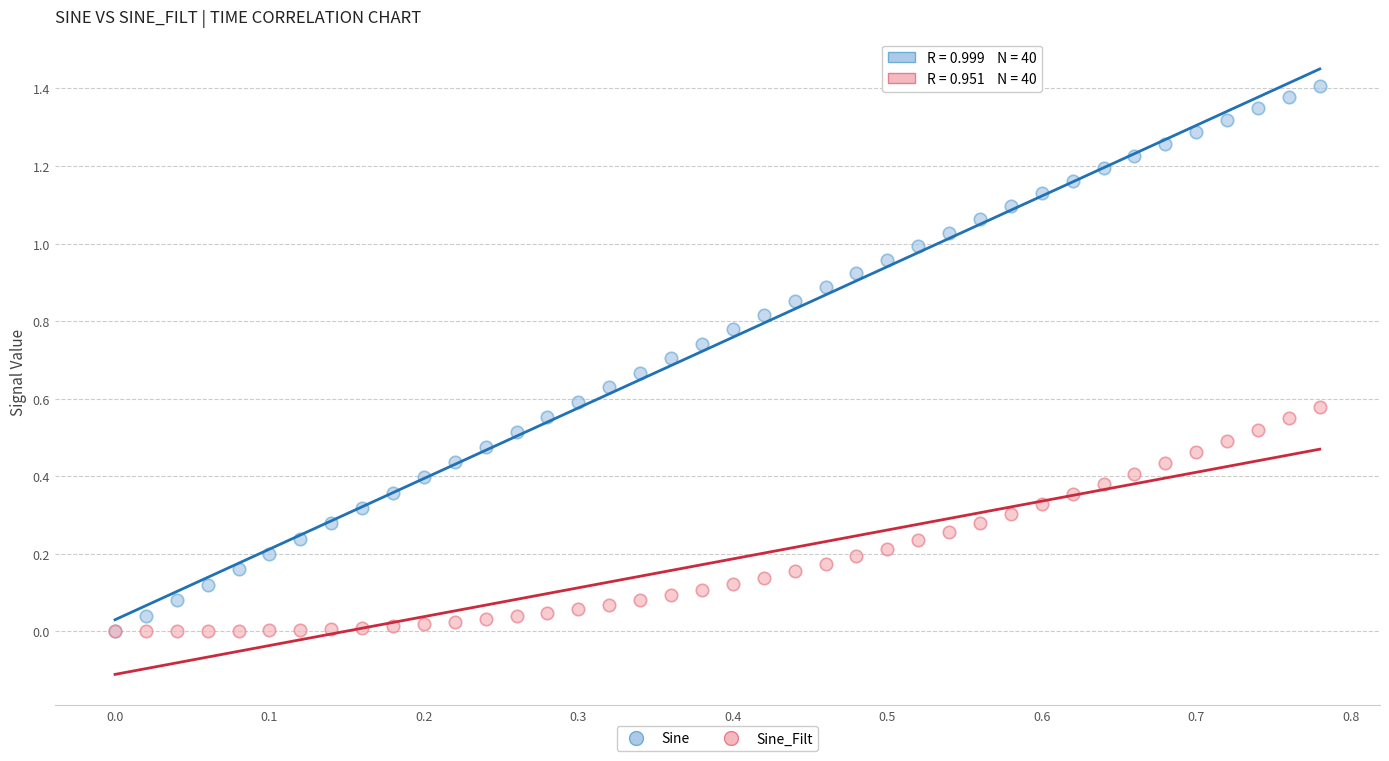

Which series contains the highest Y value?

Sine